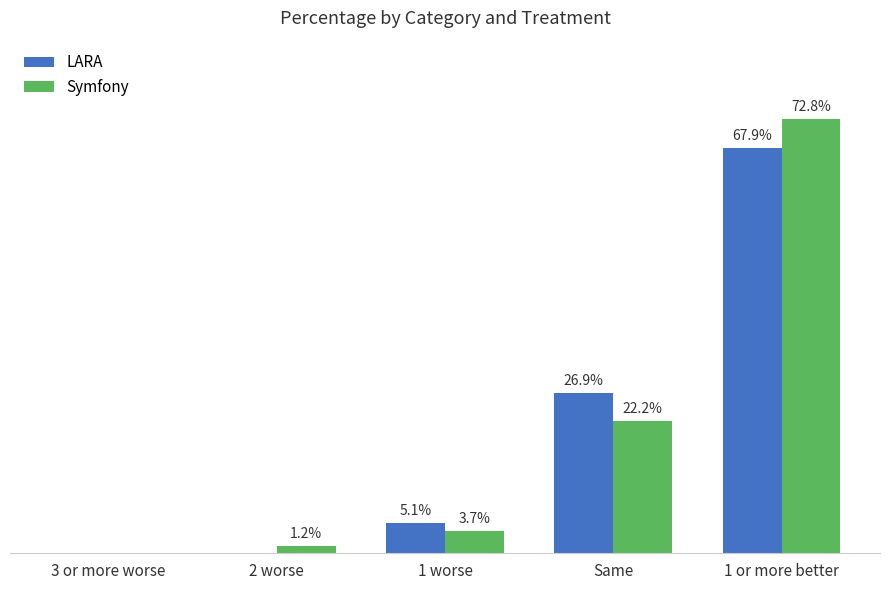

Between 1 worse and 1 or more better, which series saw the biggest shift?

Symfony